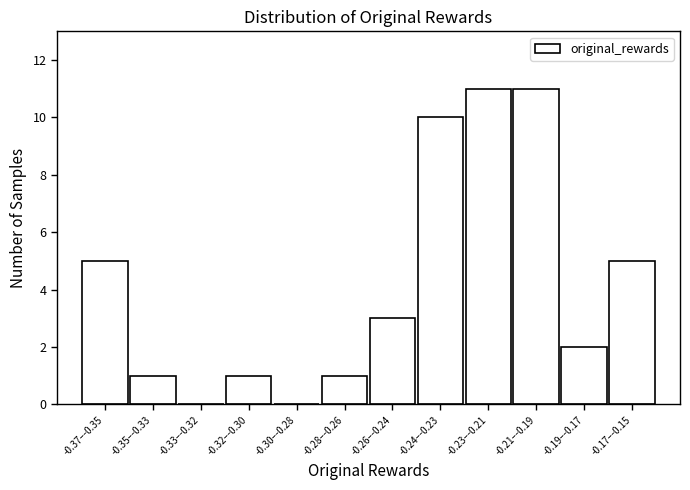

Reading left to right, extract all data points from this chart.

-0.37–-0.35=5	-0.35–-0.33=1	-0.33–-0.32=0	-0.32–-0.30=1	-0.30–-0.28=0	-0.28–-0.26=1	-0.26–-0.24=3	-0.24–-0.23=10	-0.23–-0.21=11	-0.21–-0.19=11	-0.19–-0.17=2	-0.17–-0.15=5